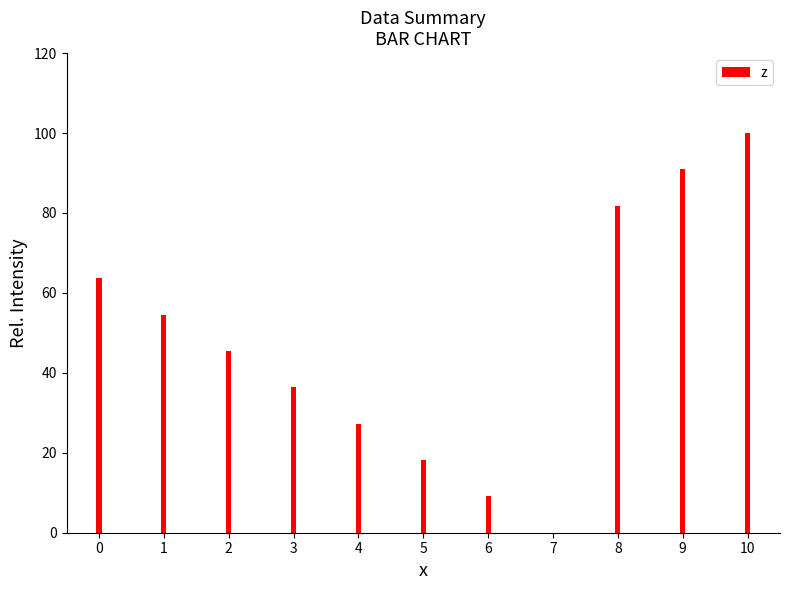

What is the change in value from 0 to 4?

-36.4